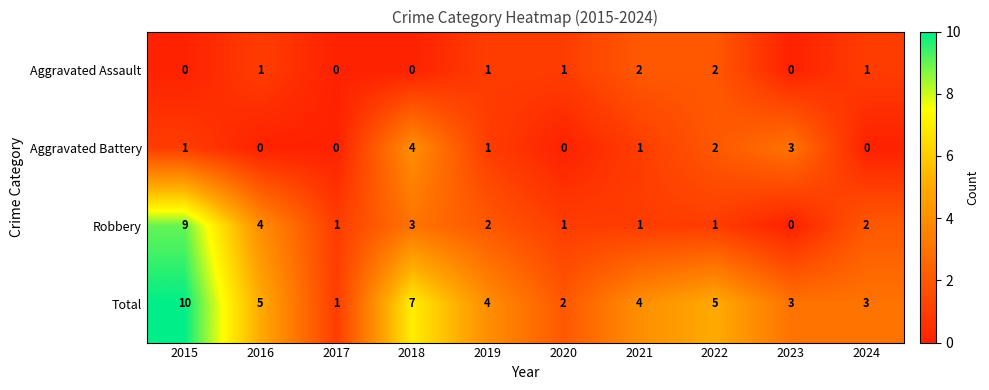

Which series changed the most between 2015 and 2023?

Robbery